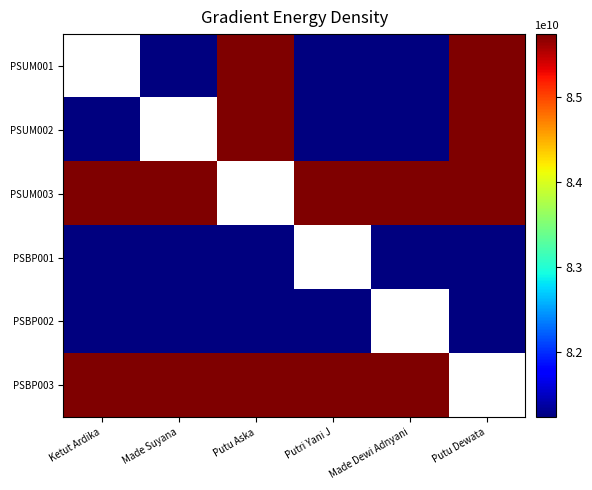

How many positive values does the PSUM003 series have?

5